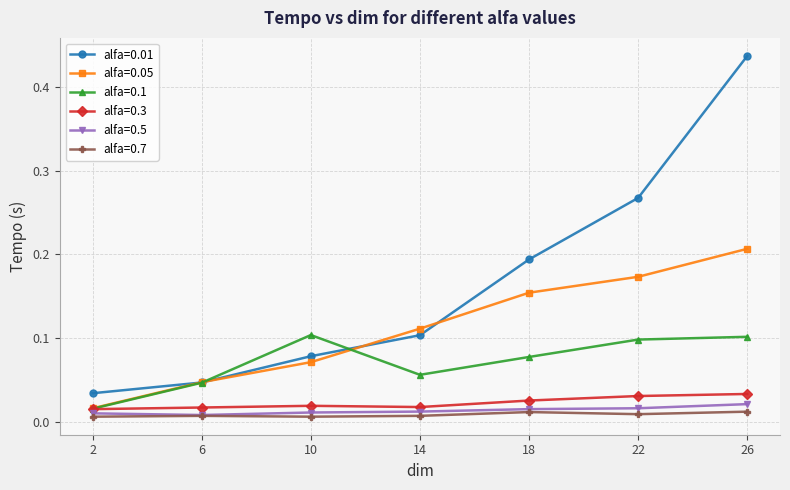

Which category has the highest value across all series?

26